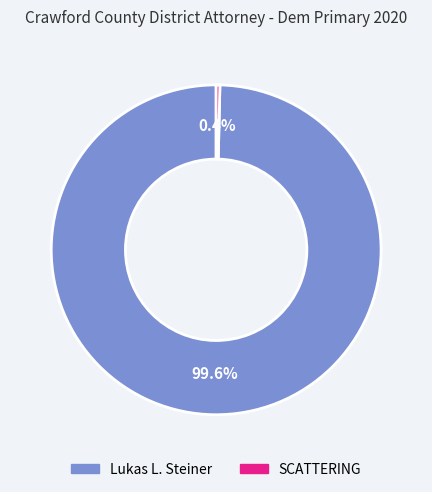

What is the smallest slice in the pie chart?

SCATTERING